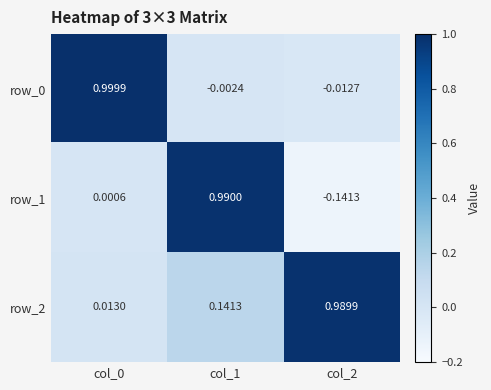

Is the value of row_2 at col_0 greater than the value of row_0 at col_0?

No